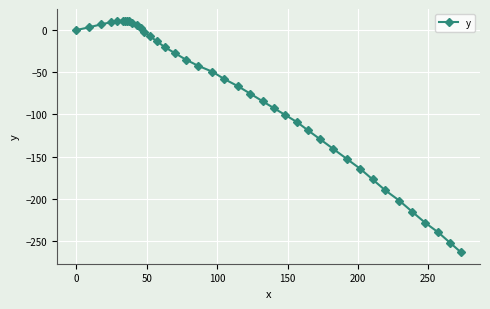

How many data points are less than -49?

21